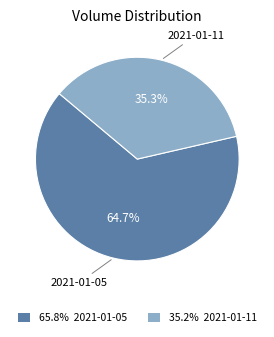

Which slice is the largest?

2021-01-05